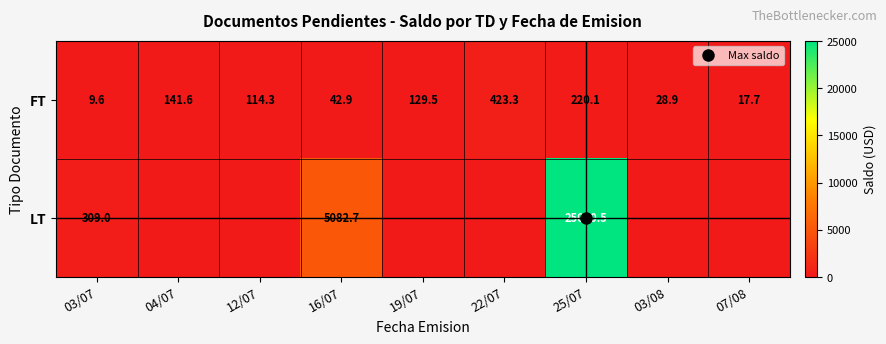

At 04/07, list the series in order from smallest to largest.

LT, FT